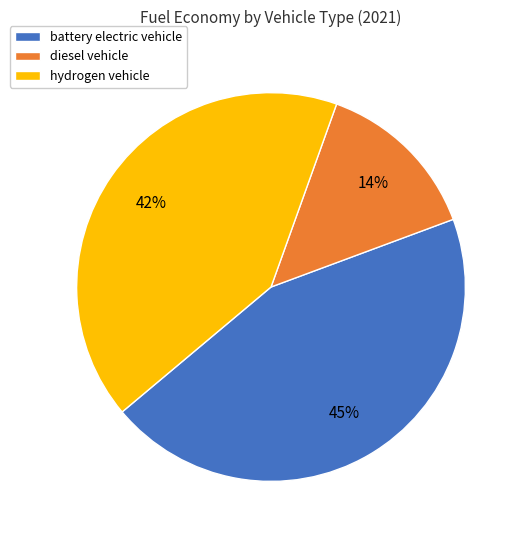

The diesel vehicle slice represents 21% of the pie. True or false?

False